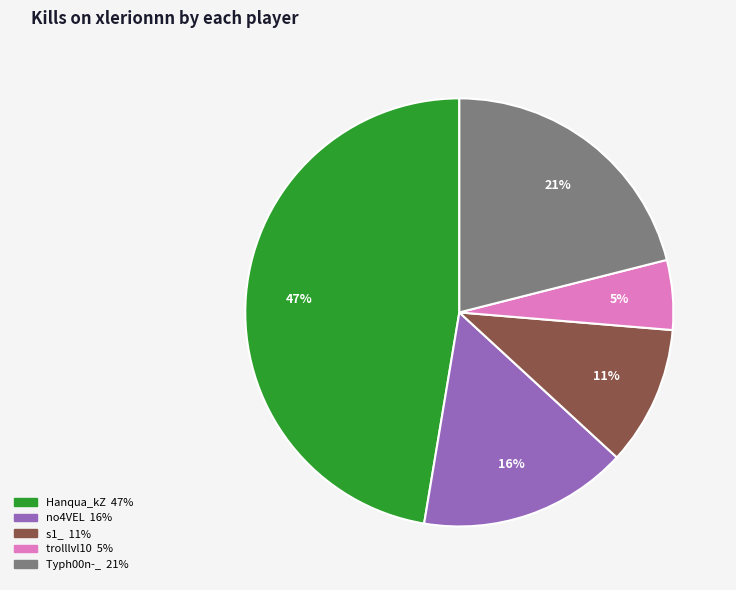

To the nearest percent, what is the average slice percentage?

20%